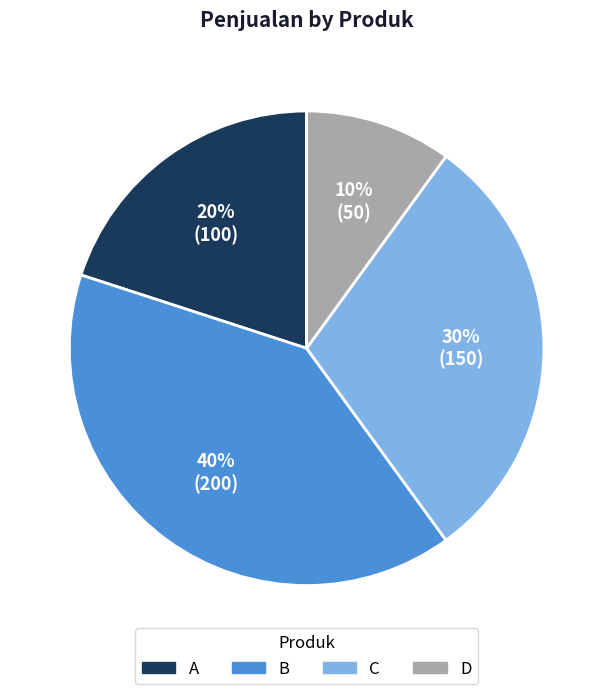

To the nearest percent, what portion does B represent?

40%